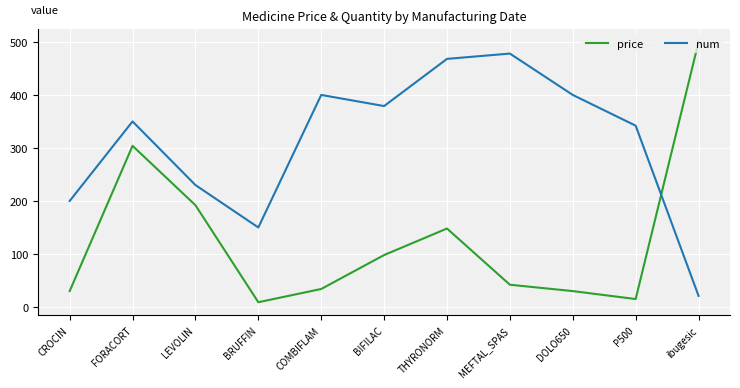

What position from the right is LEVOLIN?

9